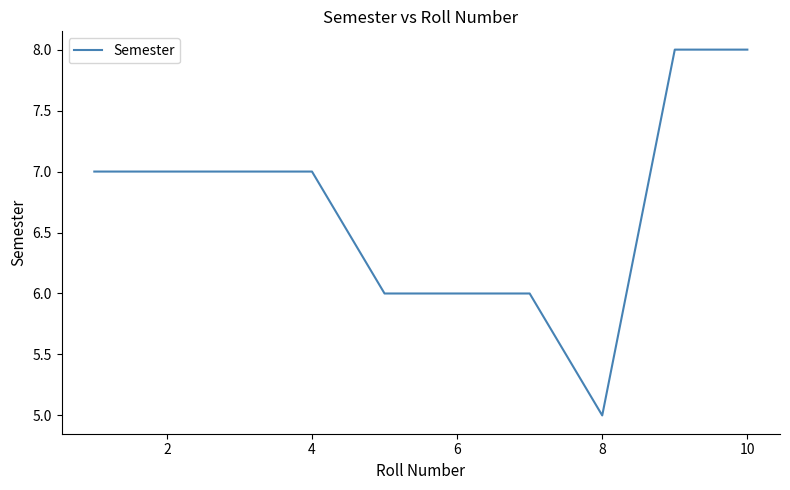

What is the difference between the maximum and minimum values?

3